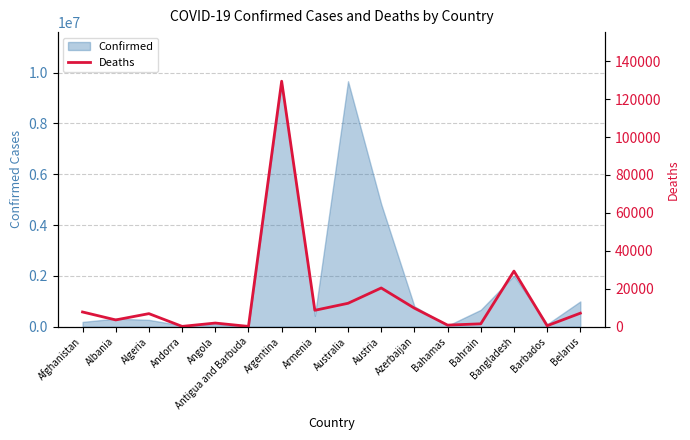

What is the smallest value displayed?

144